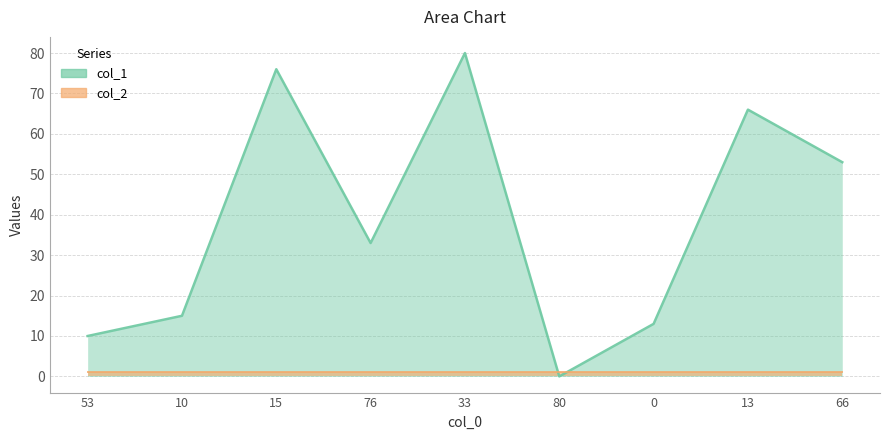

Reading left to right, transcribe all the data shown in this chart.

53=10	10=15	15=76	76=33	33=80	80=0	0=13	13=66	66=53